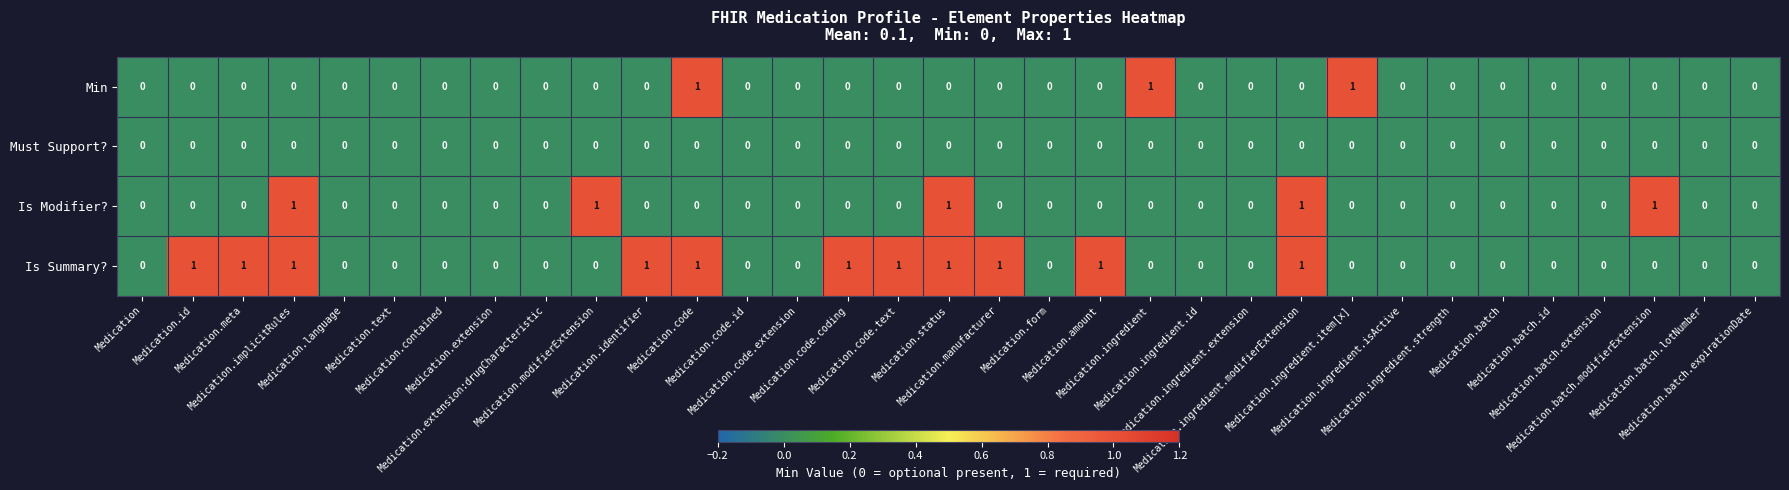

How many Is Modifier? values are between 0 and 1?

33